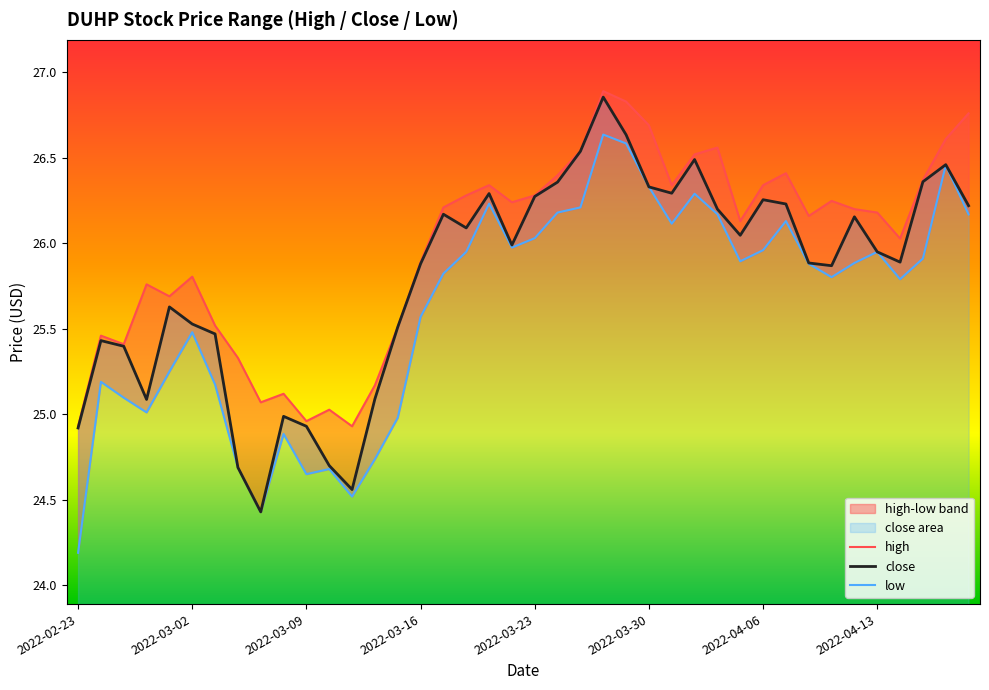

How many lines are shown in the chart?

3